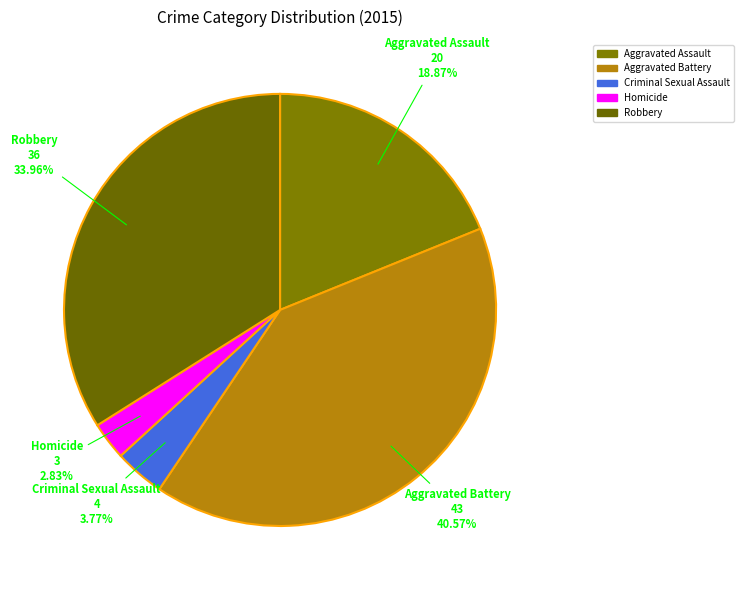

What is the ratio of the value at Aggravated Battery to the value at Robbery?

1.2